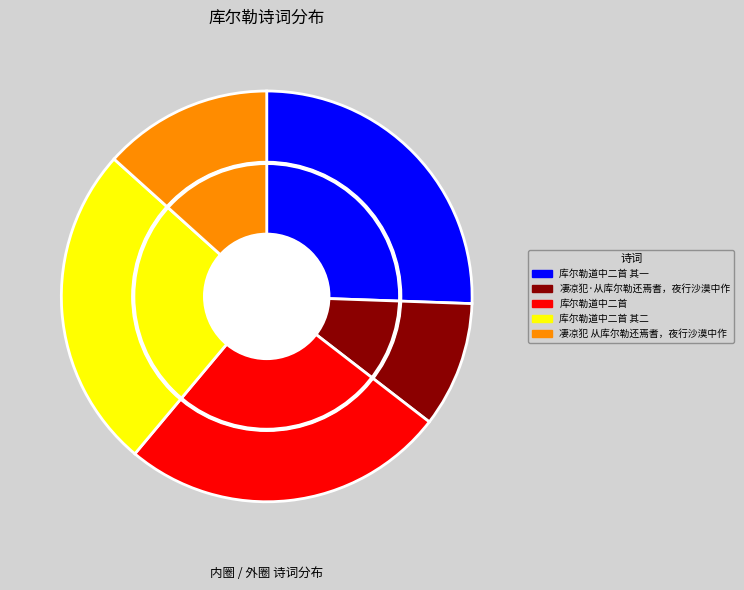

Rank the categories by value from highest to lowest.

库尔勒道中二首, 库尔勒道中二首 其二, 库尔勒道中二首 其一, 凄凉犯 从库尔勒还焉耆，夜行沙漠中作, 凄凉犯·从库尔勒还焉耆，夜行沙漠中作